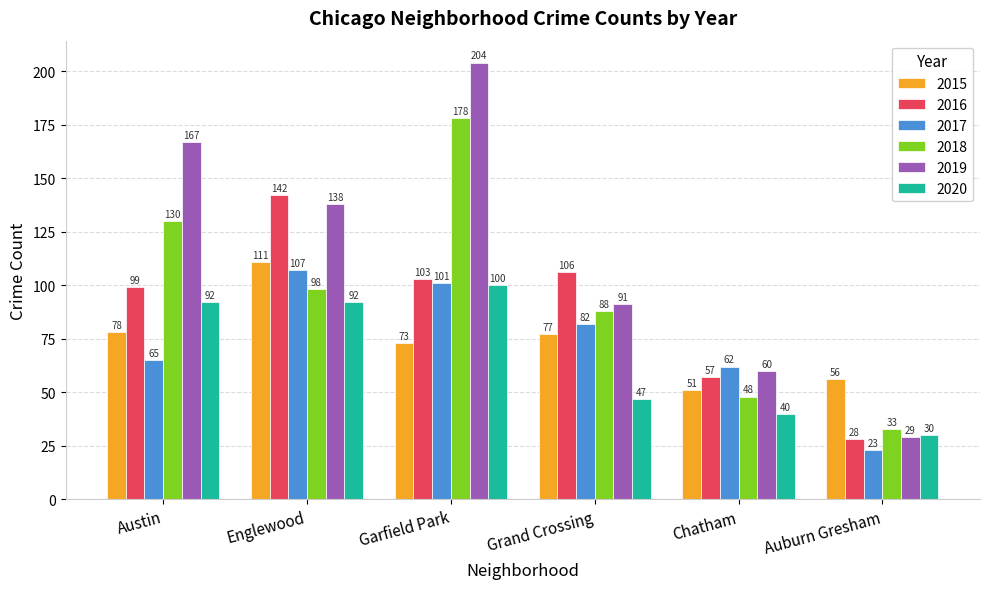

Which series changed the most between Englewood and Chatham?

2016